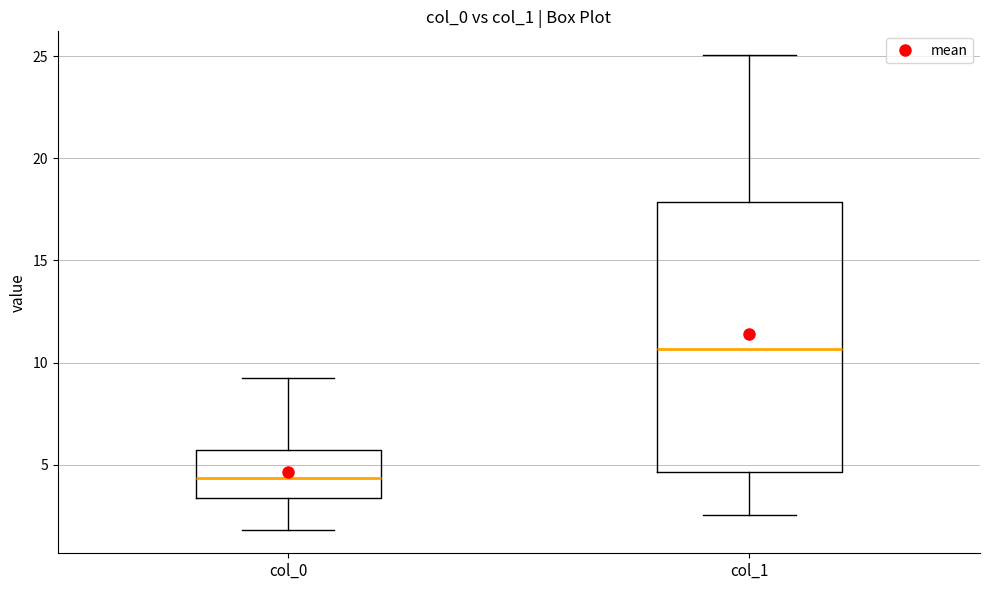

Comparing the boxes themselves (not the whiskers), which one is the tallest?

col_1